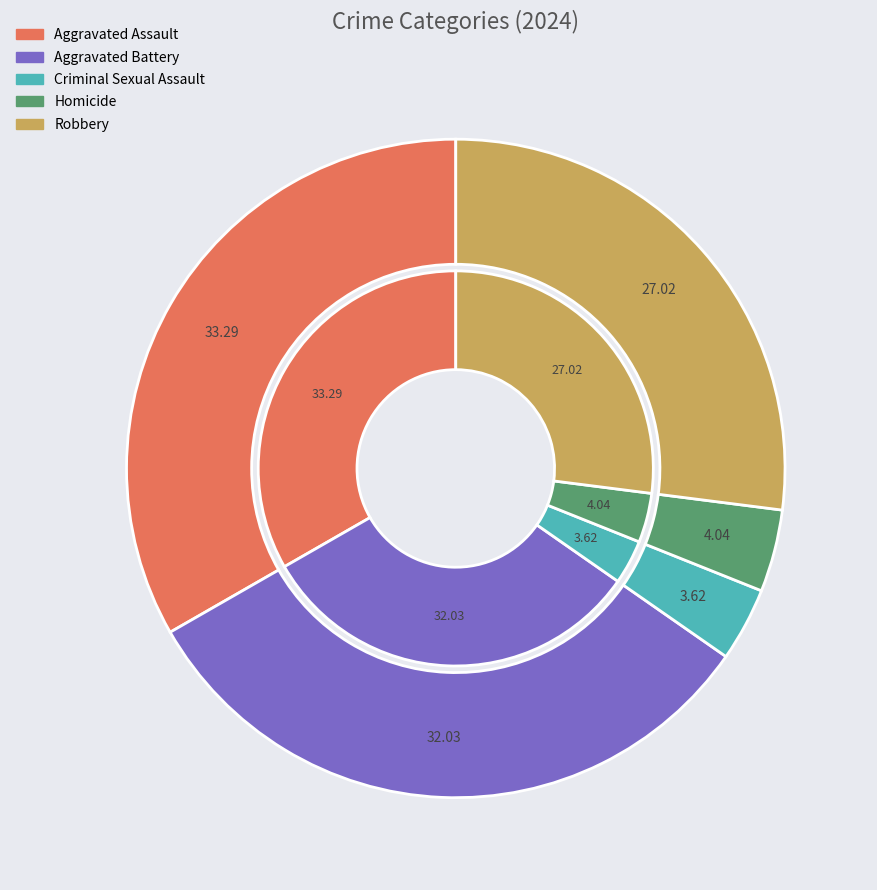

To the nearest percent, what is the difference between the largest and smallest slice percentages?

30%